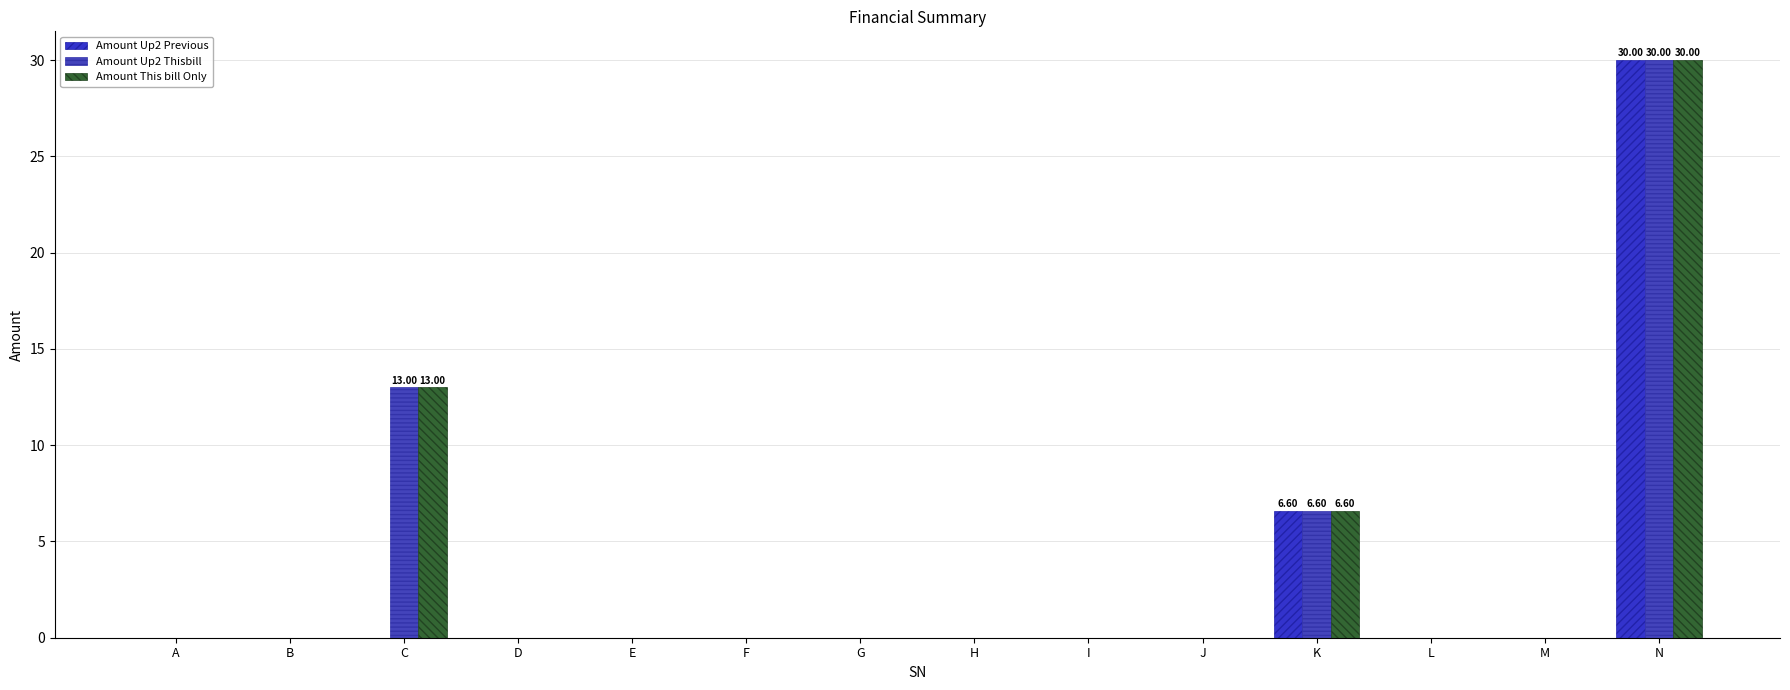

Reading left to right, extract all data points from this chart.

Amount Up2 Previous: A=0.0	B=0.0	C=0.0	D=0.0	E=0.0	F=0.0	G=0.0	H=0.0	I=0.0	J=0.0	K=6.6	L=0.0	M=0.0	N=30.0
Amount Up2 Thisbill: A=0.0	B=0.0	C=13.0	D=0.0	E=0.0	F=0.0	G=0.0	H=0.0	I=0.0	J=0.0	K=6.6	L=0.0	M=0.0	N=30.0
Amount This bill Only: A=0.0	B=0.0	C=13.0	D=0.0	E=0.0	F=0.0	G=0.0	H=0.0	I=0.0	J=0.0	K=6.6	L=0.0	M=0.0	N=30.0